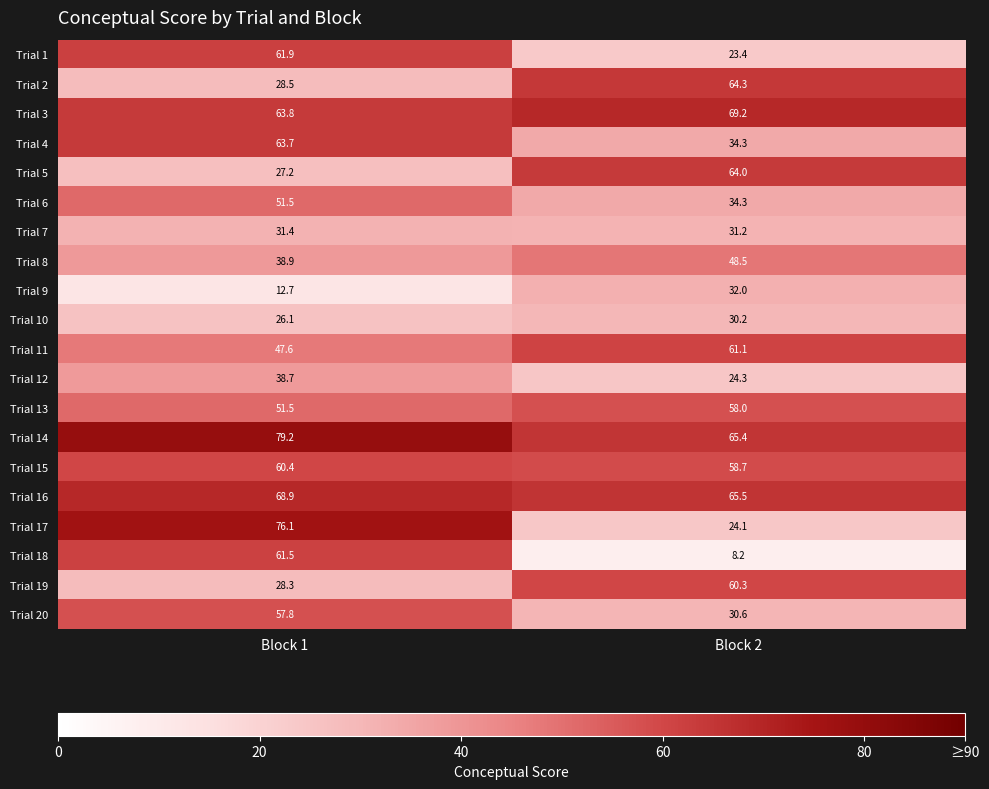

What is the total value across all series at Block 1?

975.7